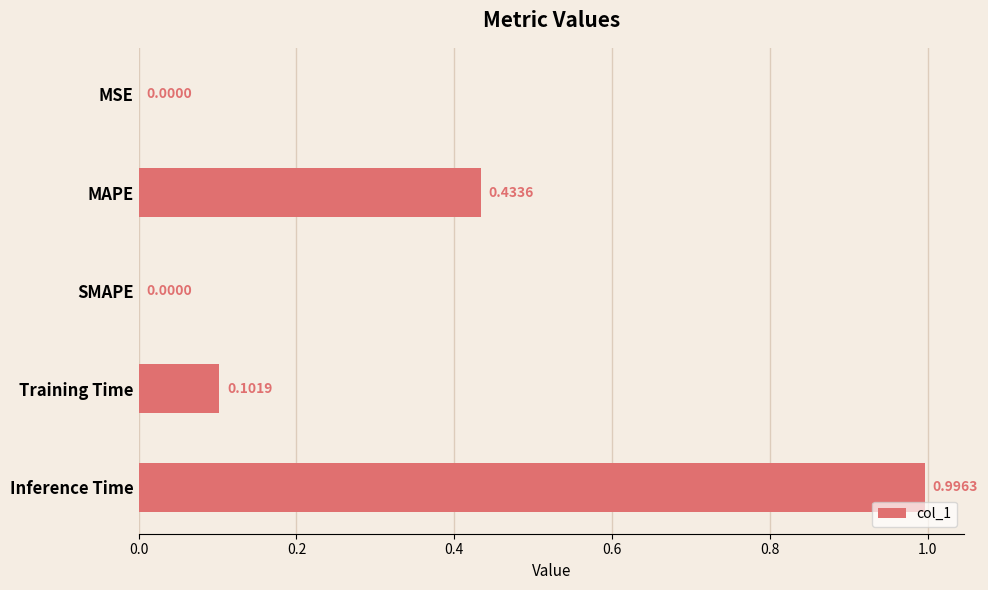

At which category does the chart reach its peak across all series?

Inference Time